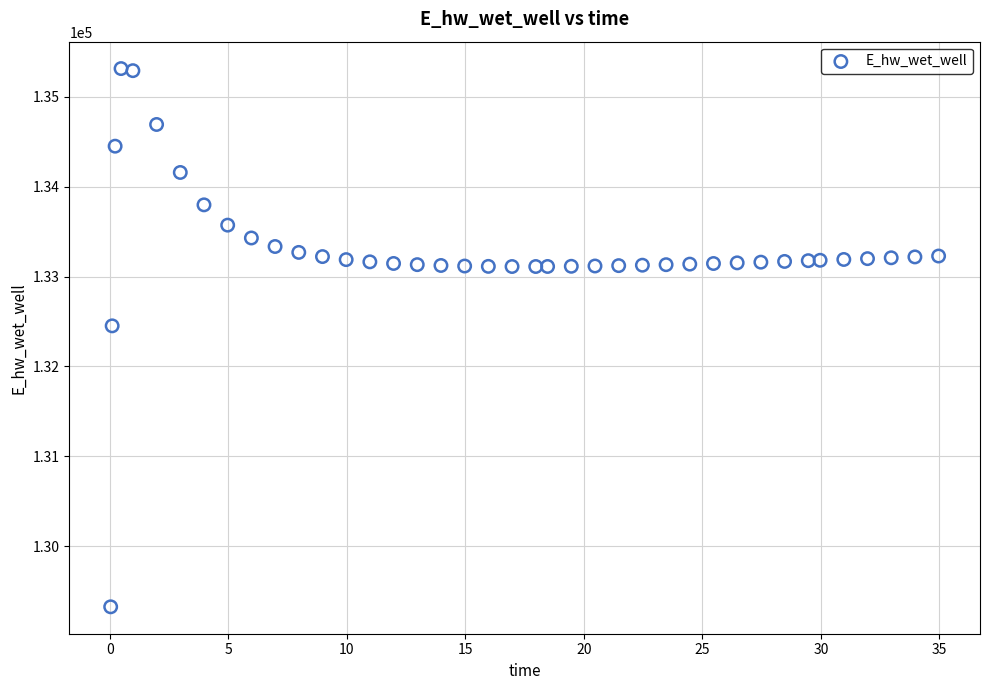

What is the range of Y values (max minus min)?

5988.6